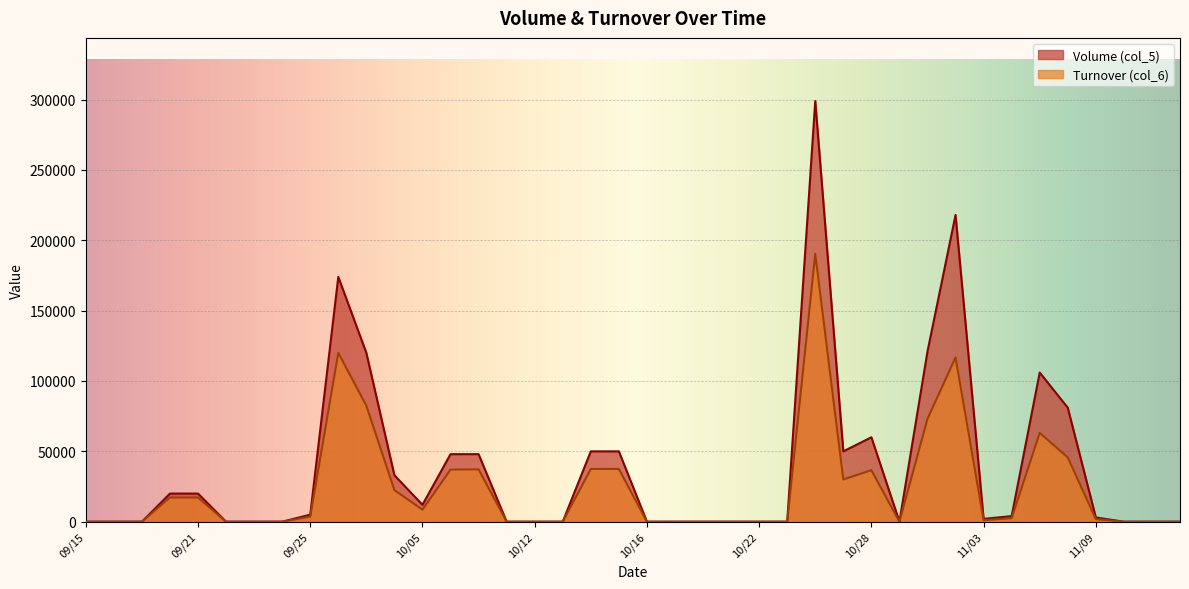

Reading left to right, transcribe all the data shown in this chart.

Volume (col_5): 09/15=0	09/16=0	09/17=0	09/18=20000	09/21=20000	09/22=0	09/23=0	09/24=0	09/25=5000	09/28=174000	09/29=120000	09/30=33000	10/05=12000	10/06=48000	10/07=48000	10/08=0	10/12=0	10/13=0	10/14=50000	10/15=50000	10/16=0	10/19=0	10/20=0	10/21=0	10/22=0	10/23=0	10/26=299000	10/27=50000	10/28=60000	10/29=0	10/30=121000	11/02=218000	11/03=2000	11/04=4000	11/05=106000	11/06=81000	11/09=3000	11/10=0	11/11=0	11/12=0
Turnover (col_6): 09/15=0	09/16=0	09/17=0	09/18=17200	09/21=17200	09/22=0	09/23=0	09/24=0	09/25=3600	09/28=120040	09/29=82420	09/30=22510	10/05=8520	10/06=37050	10/07=37190	10/08=0	10/12=0	10/13=0	10/14=37500	10/15=37500	10/16=0	10/19=0	10/20=0	10/21=0	10/22=0	10/23=0	10/26=190380	10/27=30000	10/28=36620	10/29=0	10/30=73100	11/02=116720	11/03=1130	11/04=2490	11/05=63130	11/06=45670	11/09=1830	11/10=0	11/11=0	11/12=0